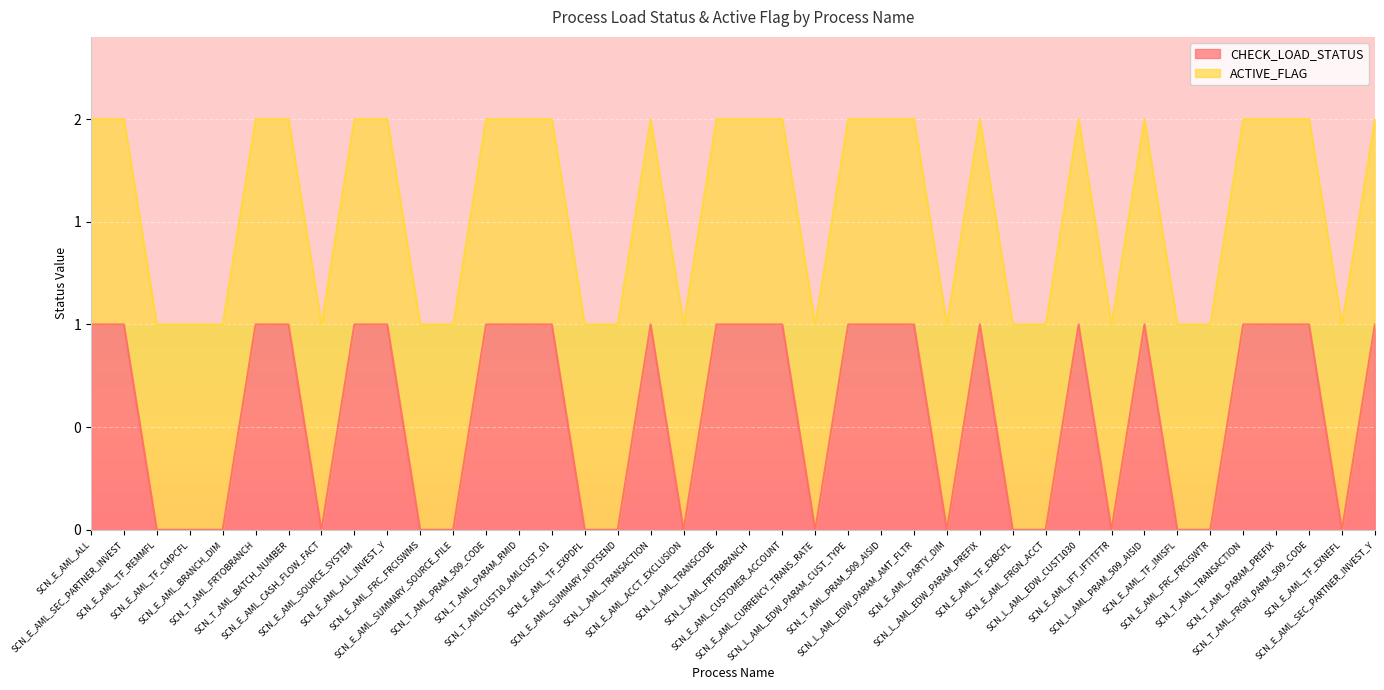

True or false: the data shows 2 at SCN_L_AML_EDW_PARAM_PREFIX.

False